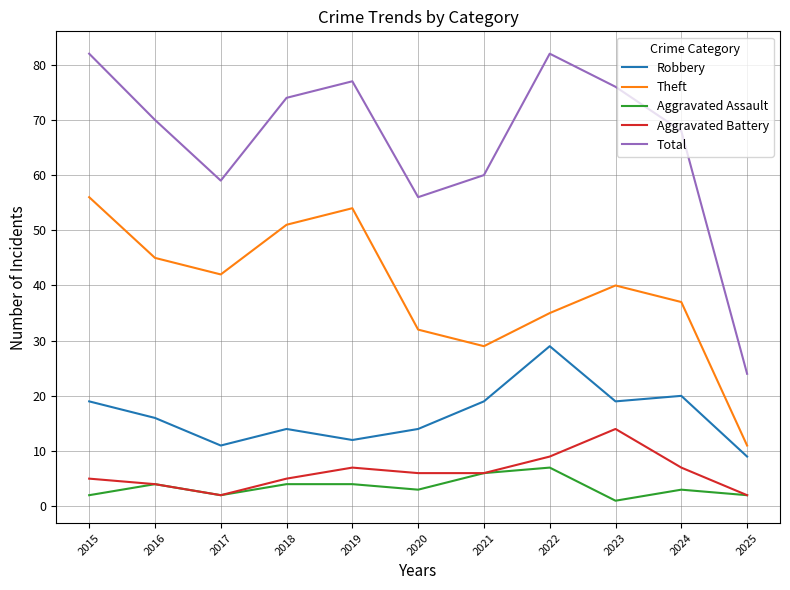

Where is the first local maximum for Aggravated Assault?

2016